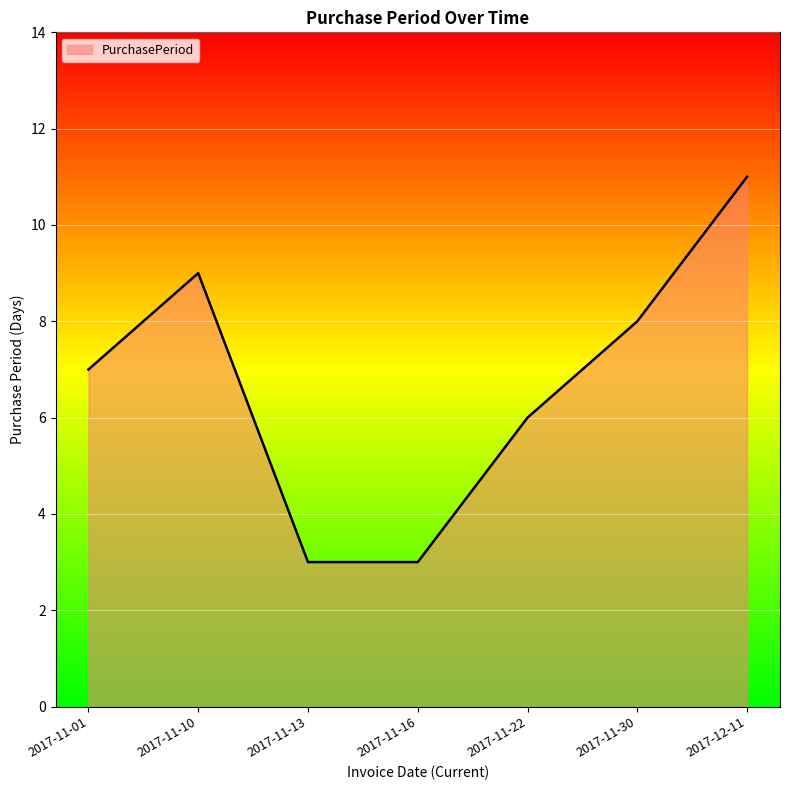

What is the change in value from 2017-11-10 to 2017-11-13?

-6